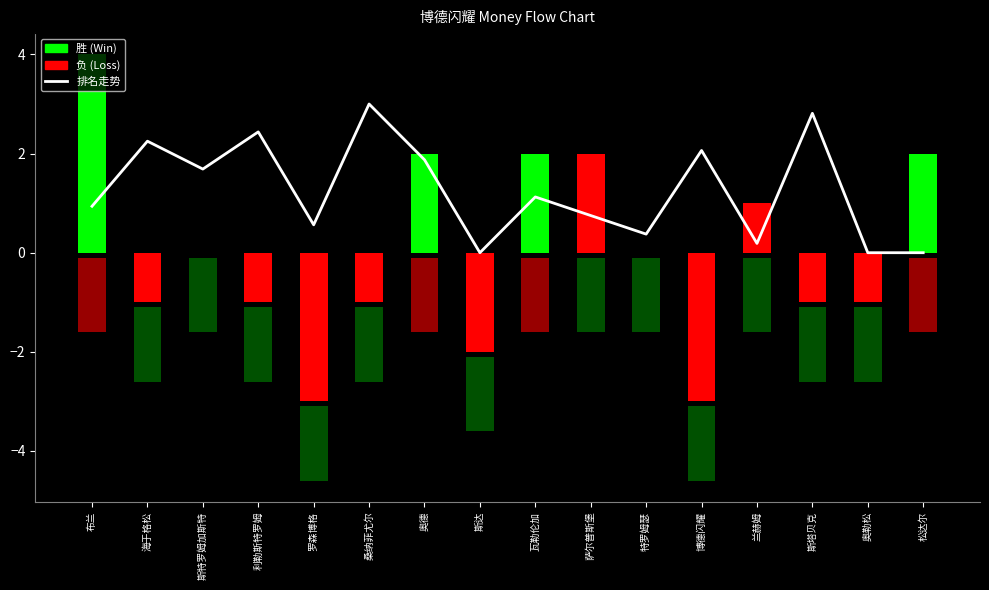

Where does the data first go above 1?

海于格松